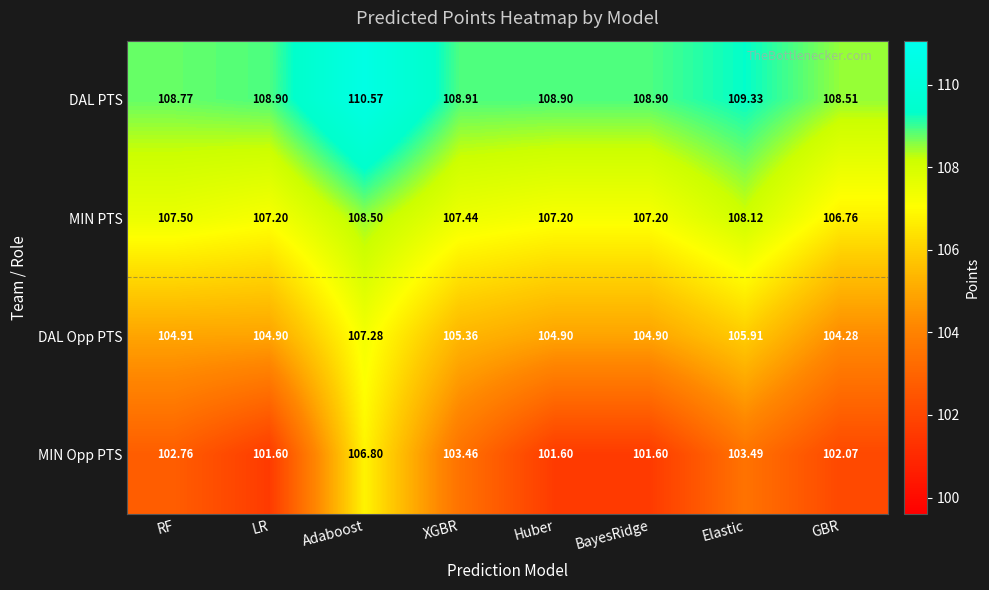

Where is MIN Opp PTS nearest to the value 104?

Elastic